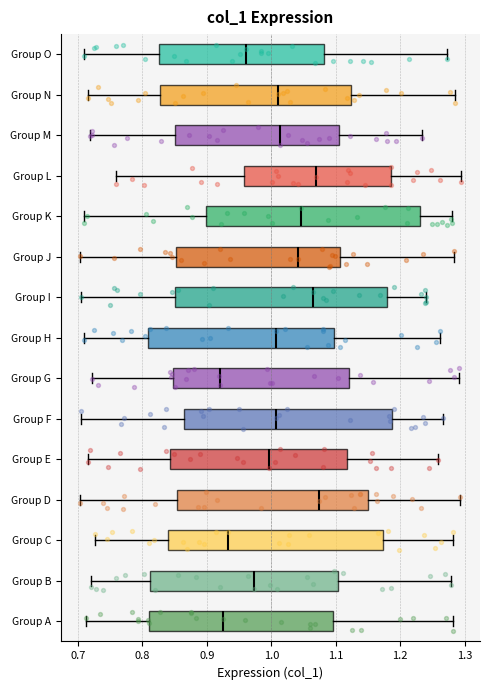

Reading bottom to top, read every box against the x-axis: the position of its median line, the range the box covers, and the ends of its whiskers. The values are not printed on the chart, so give them approximately, as read against the axis.

Group A: median 0.92, box 0.81 to 1.10, whiskers 0.71 to 1.28
Group B: median 0.97, box 0.81 to 1.10, whiskers 0.72 to 1.28
Group C: median 0.93, box 0.84 to 1.17, whiskers 0.73 to 1.28
Group D: median 1.07, box 0.85 to 1.15, whiskers 0.70 to 1.29
Group E: median 1.00, box 0.84 to 1.12, whiskers 0.72 to 1.26
Group F: median 1.01, box 0.86 to 1.19, whiskers 0.70 to 1.27
Group G: median 0.92, box 0.85 to 1.12, whiskers 0.72 to 1.29
Group H: median 1.01, box 0.81 to 1.10, whiskers 0.71 to 1.26
Group I: median 1.06, box 0.85 to 1.18, whiskers 0.71 to 1.24
Group J: median 1.04, box 0.85 to 1.11, whiskers 0.70 to 1.28
Group K: median 1.05, box 0.90 to 1.23, whiskers 0.71 to 1.28
Group L: median 1.07, box 0.96 to 1.19, whiskers 0.76 to 1.29
Group M: median 1.01, box 0.85 to 1.11, whiskers 0.72 to 1.23
Group N: median 1.01, box 0.83 to 1.12, whiskers 0.72 to 1.29
Group O: median 0.96, box 0.83 to 1.08, whiskers 0.71 to 1.27